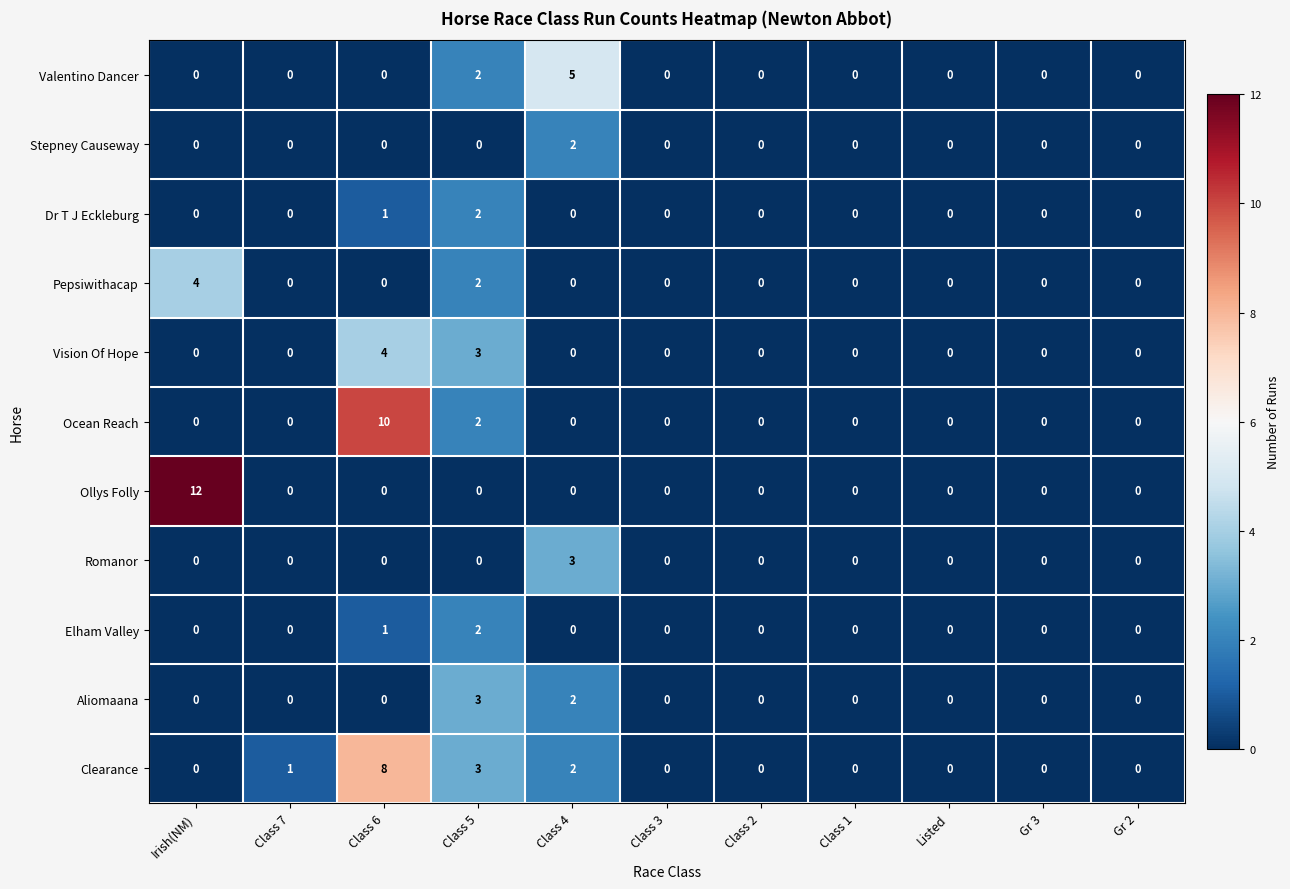

At which category is the sum across all series the highest?

Class 6